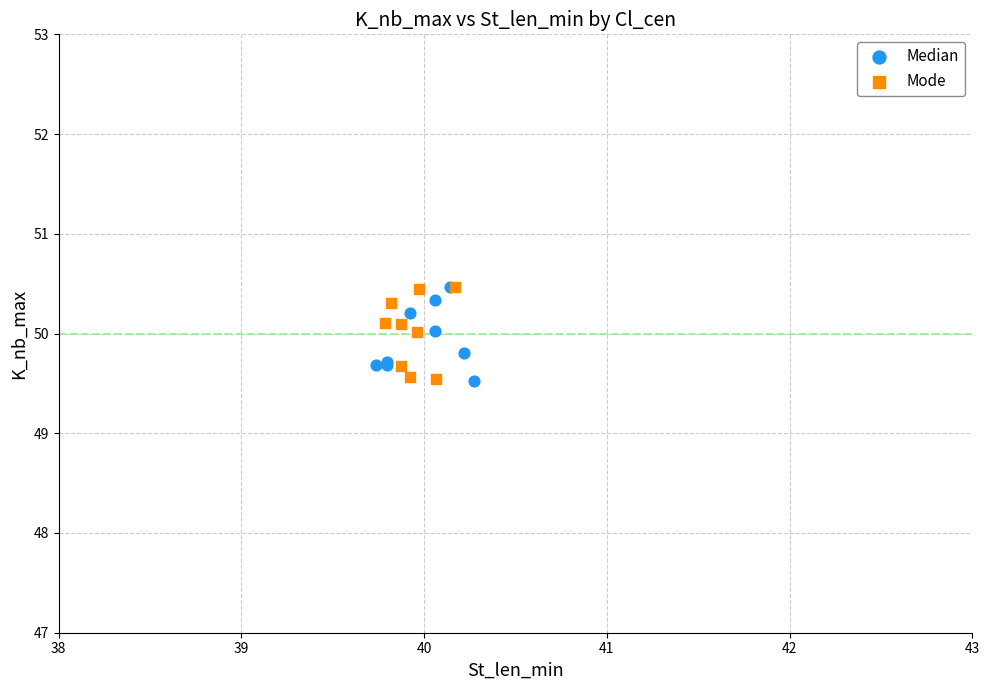

What are all the series names shown in the legend?

Median, Mode